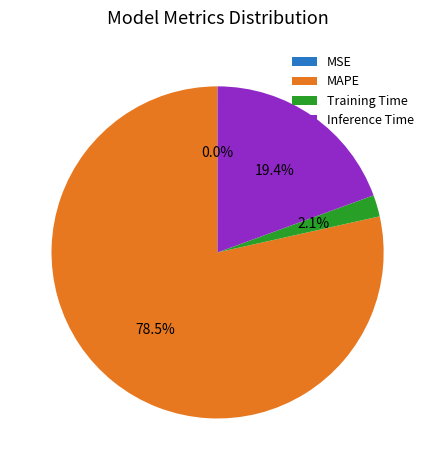

Does any single category account for the majority?

Yes